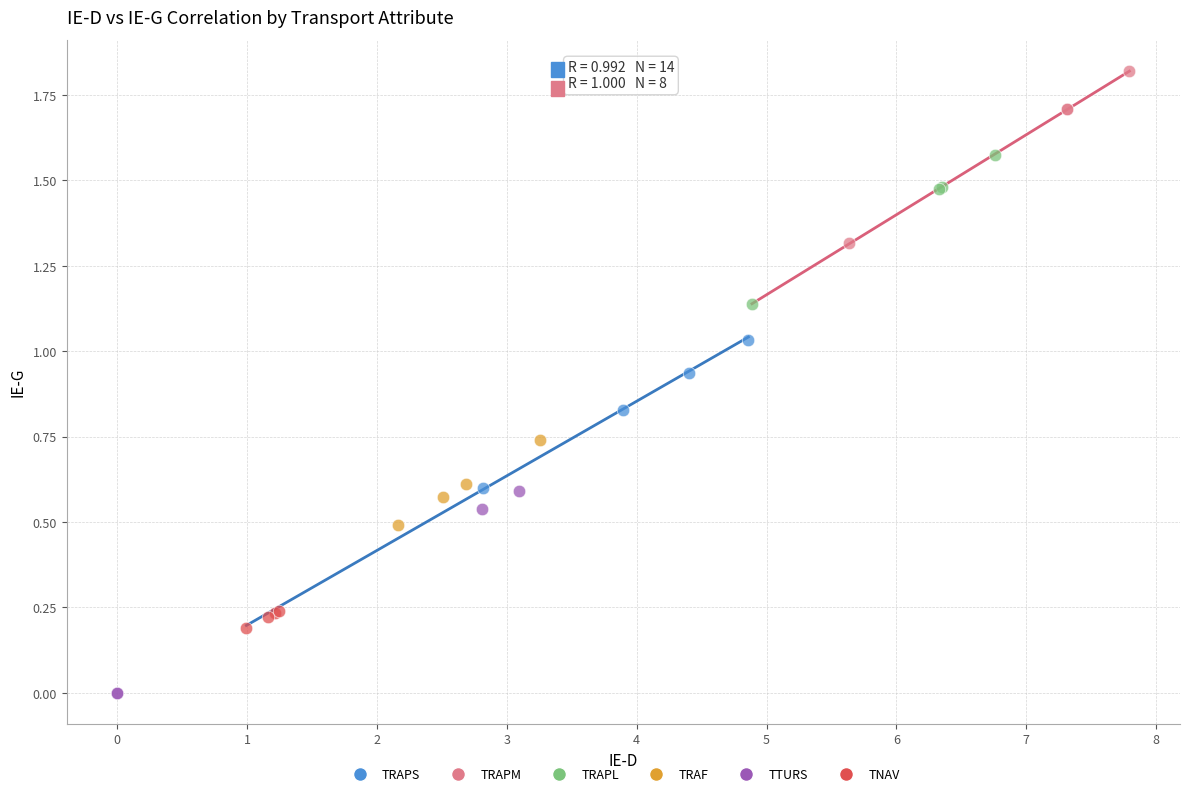

Which series contains the highest Y value?

TRAPM